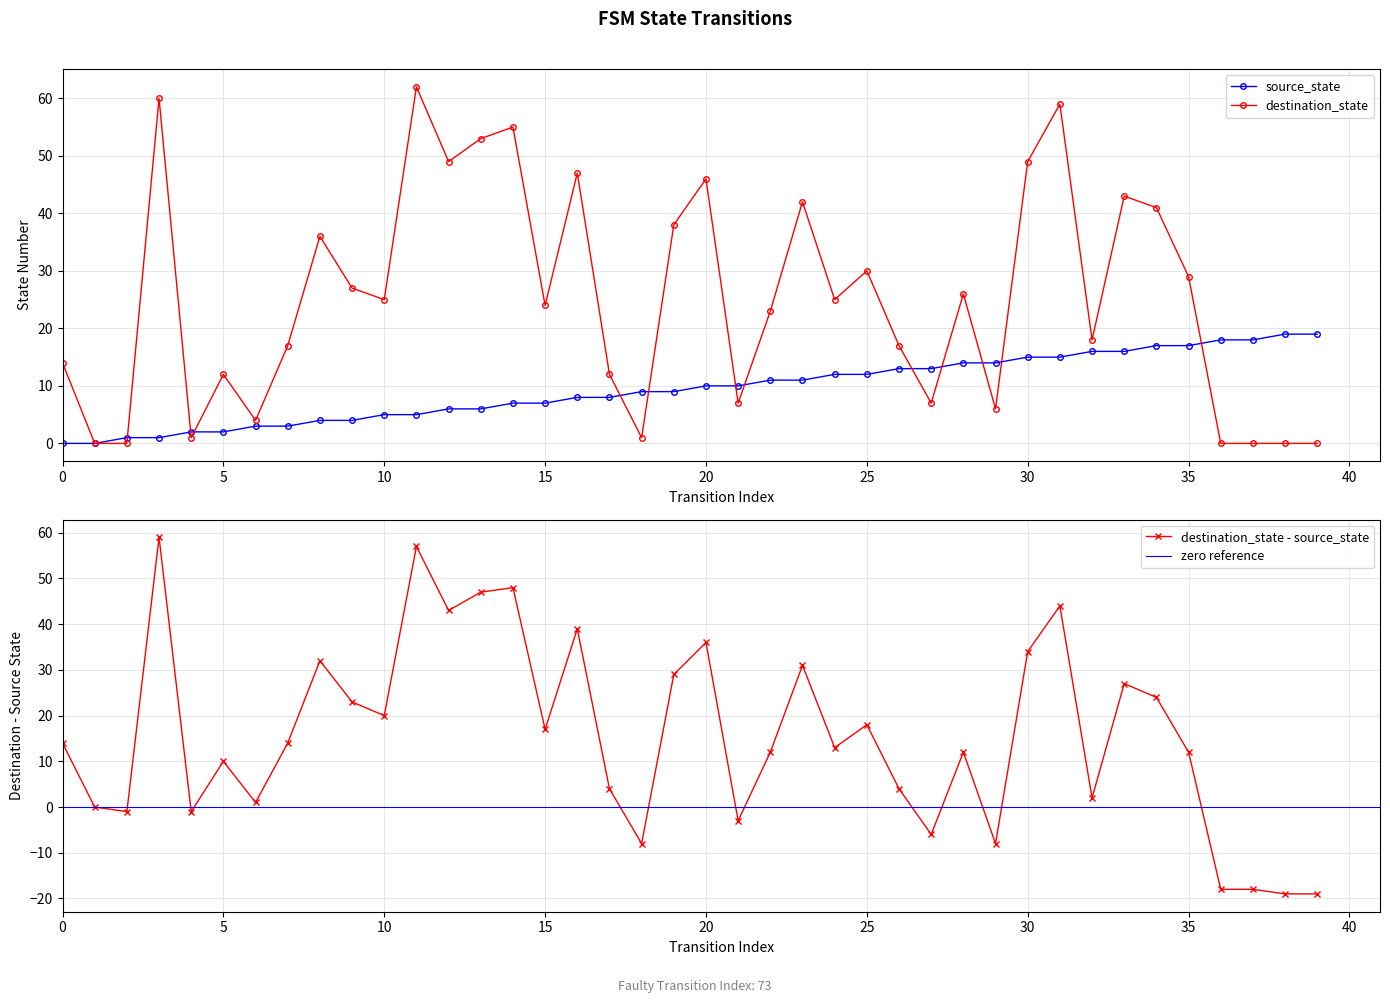

How many values in the destination_state series are below 25?

20